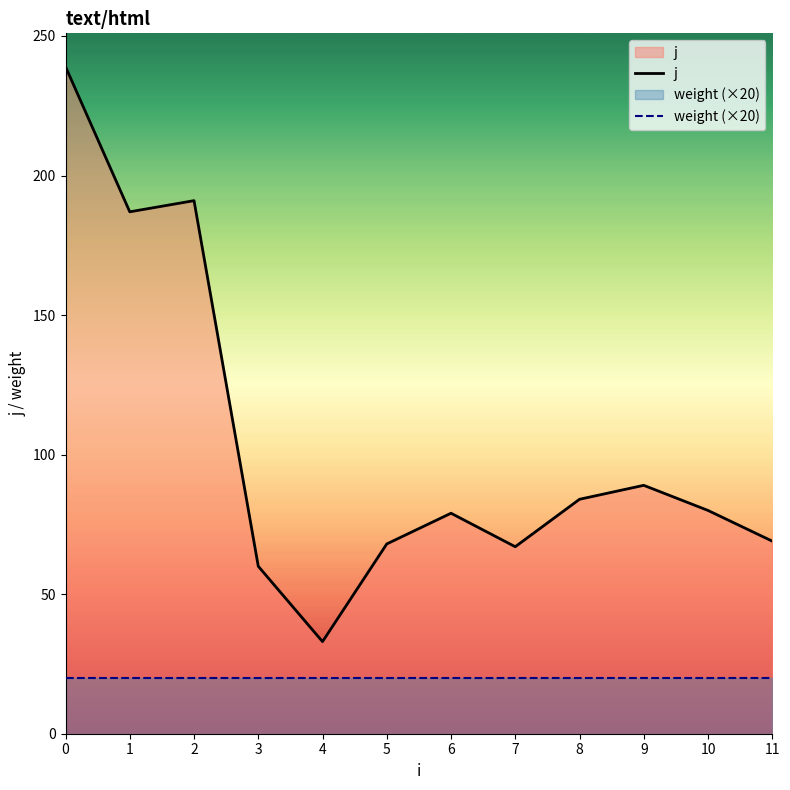

True or false: weight (×20) and j cross at least once.

False